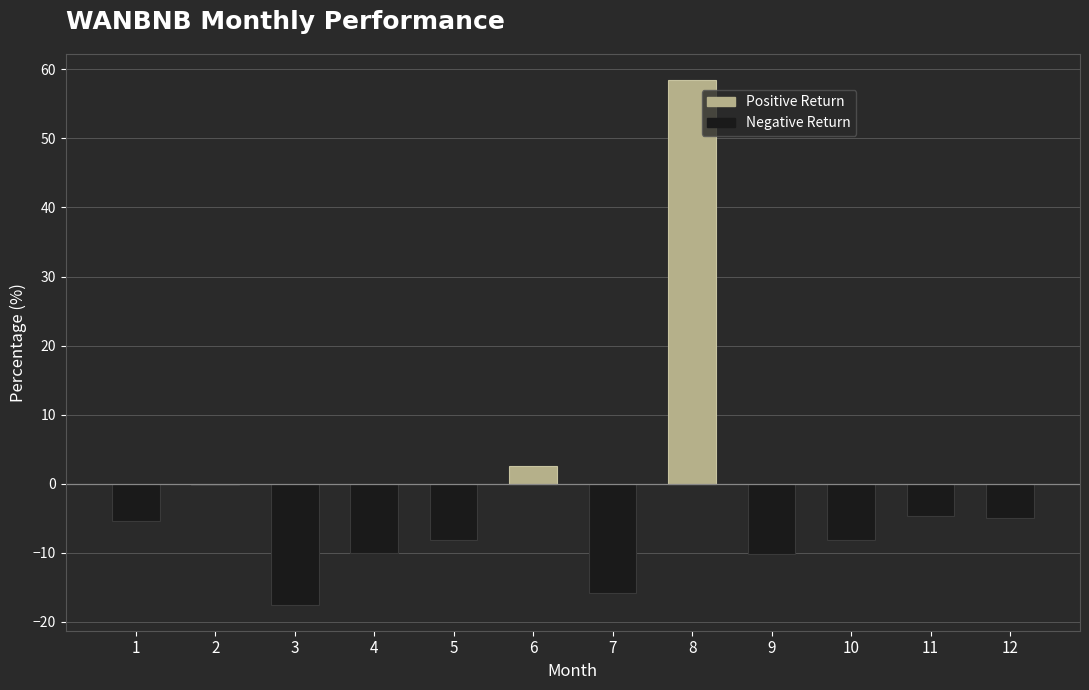

What is the greatest value displayed?

58.4